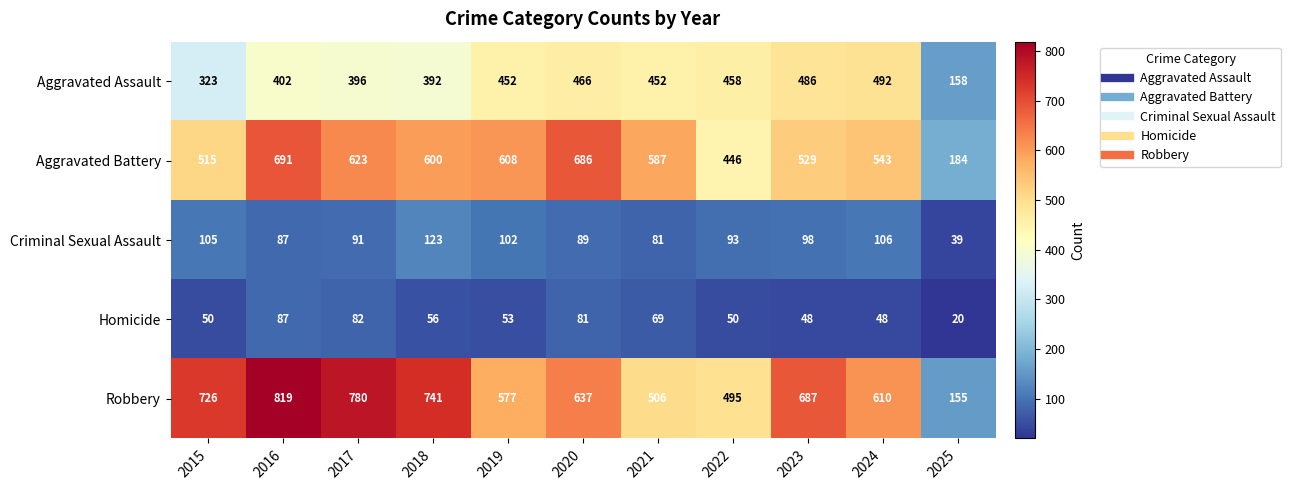

At which category does the chart reach its minimum across all series?

2025